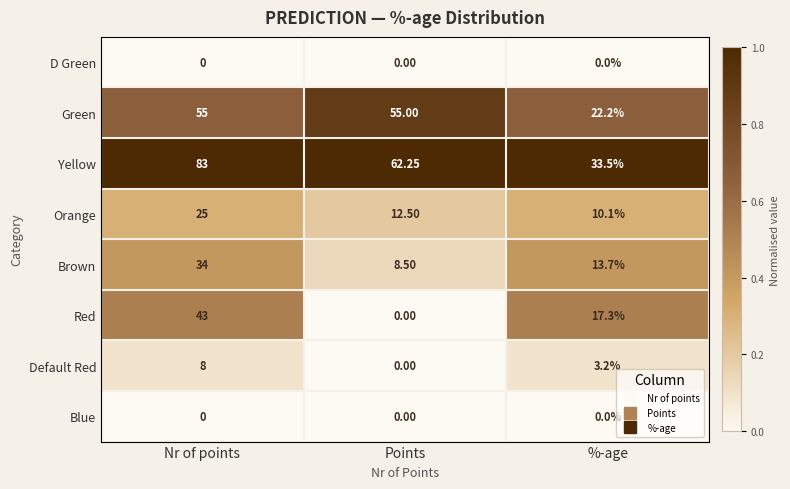

How many distinct data groups are displayed?

8